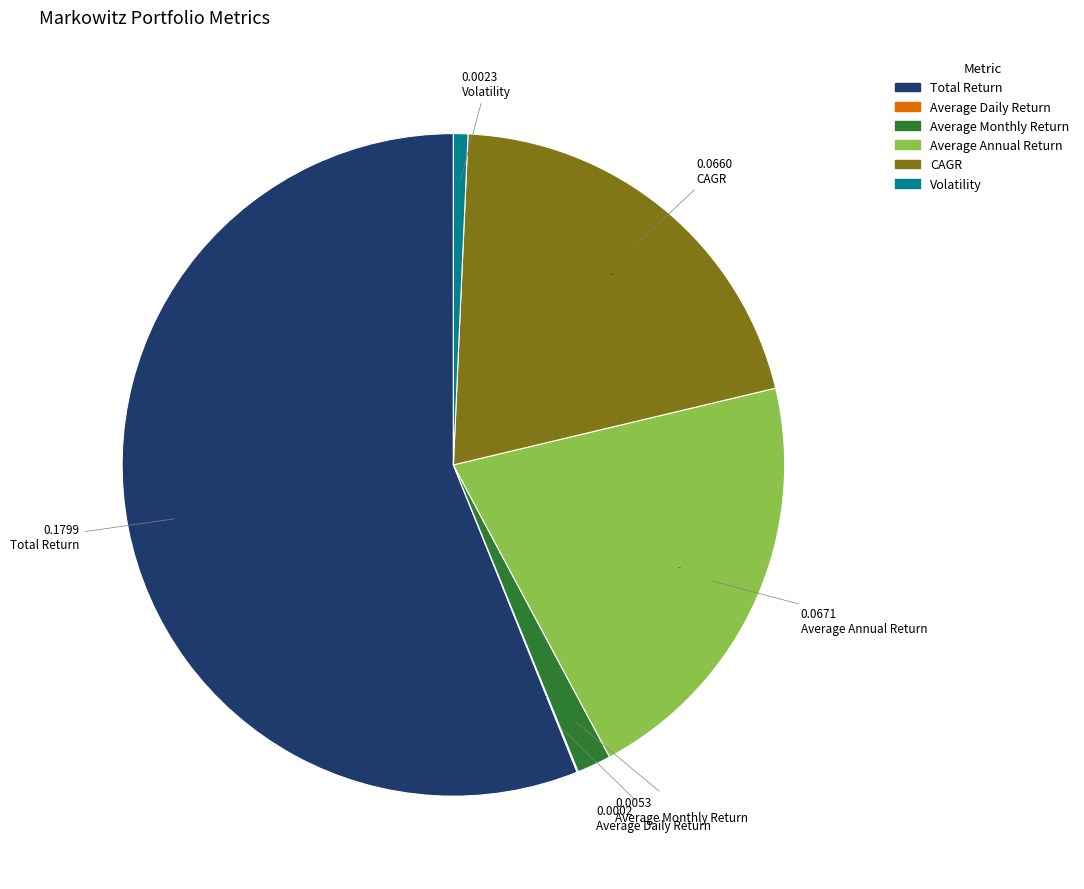

To the nearest percent, what is the difference between the largest and smallest slice percentages?

56%